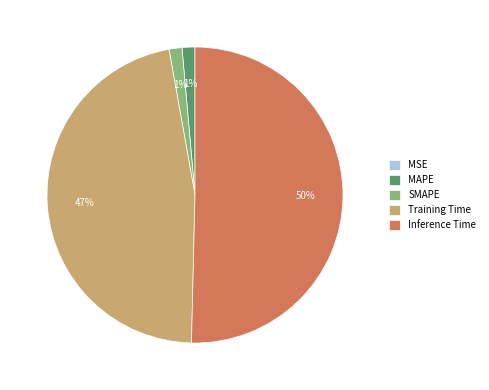

Which slice represents more than half of the pie?

Inference Time